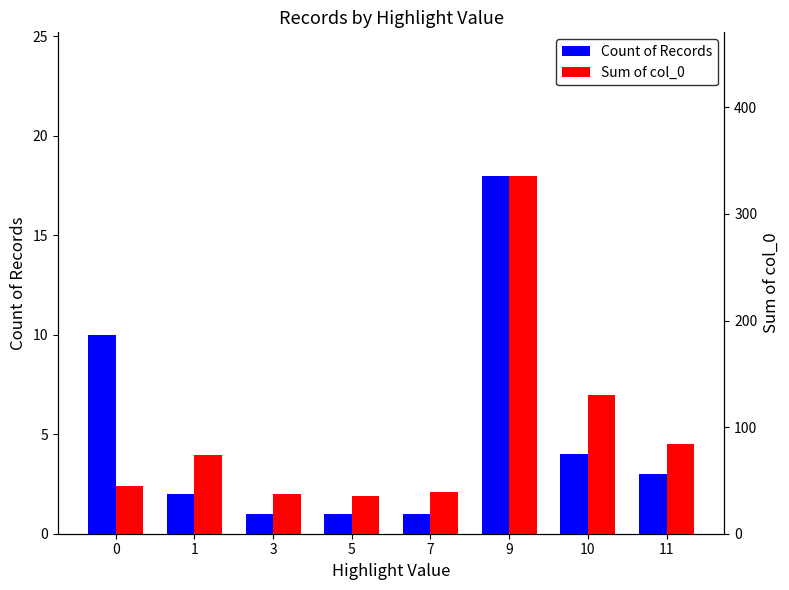

Reading left to right, what are all the values shown in this chart?

Count of Records: 10	2	1	1	1	18	4	3
Sum of col_0: 45	74	37	35	39	336	130	84